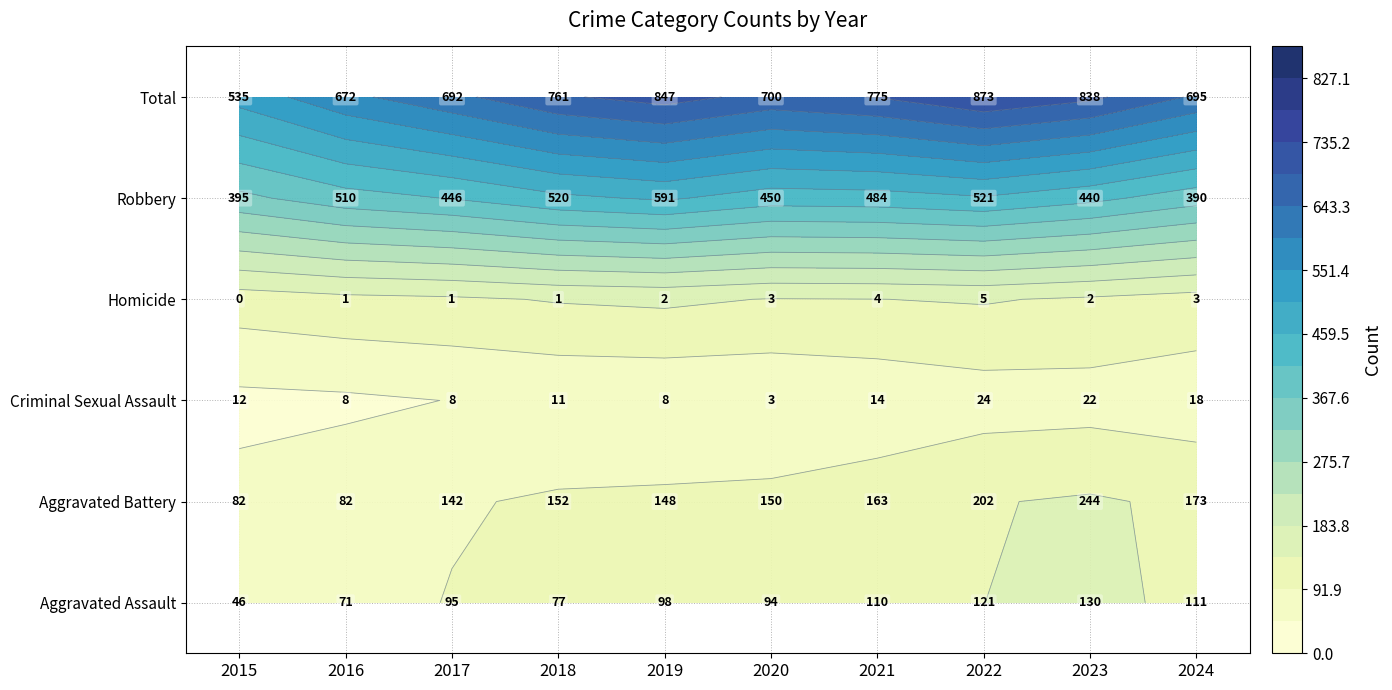

Rank the categories by Homicide value from lowest to highest.

2015, 2016, 2017, 2018, 2019, 2023, 2020, 2024, 2021, 2022